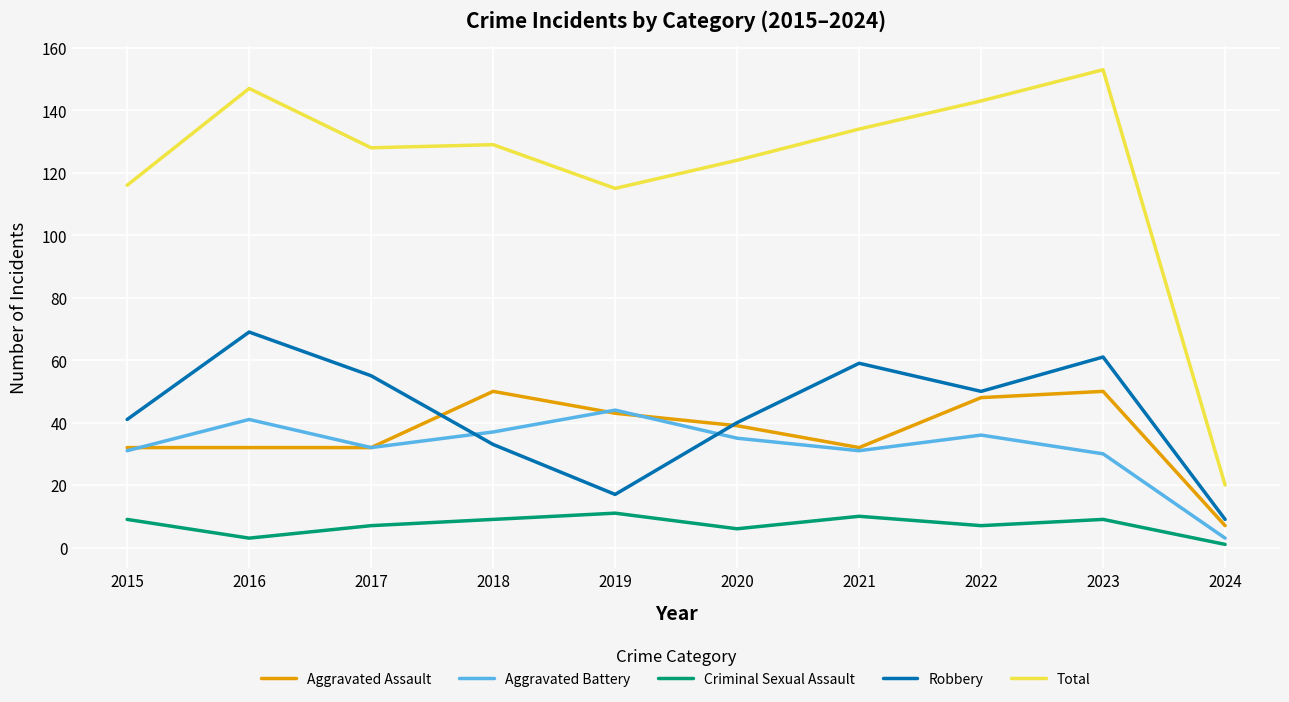

How many distinct data groups are displayed?

5